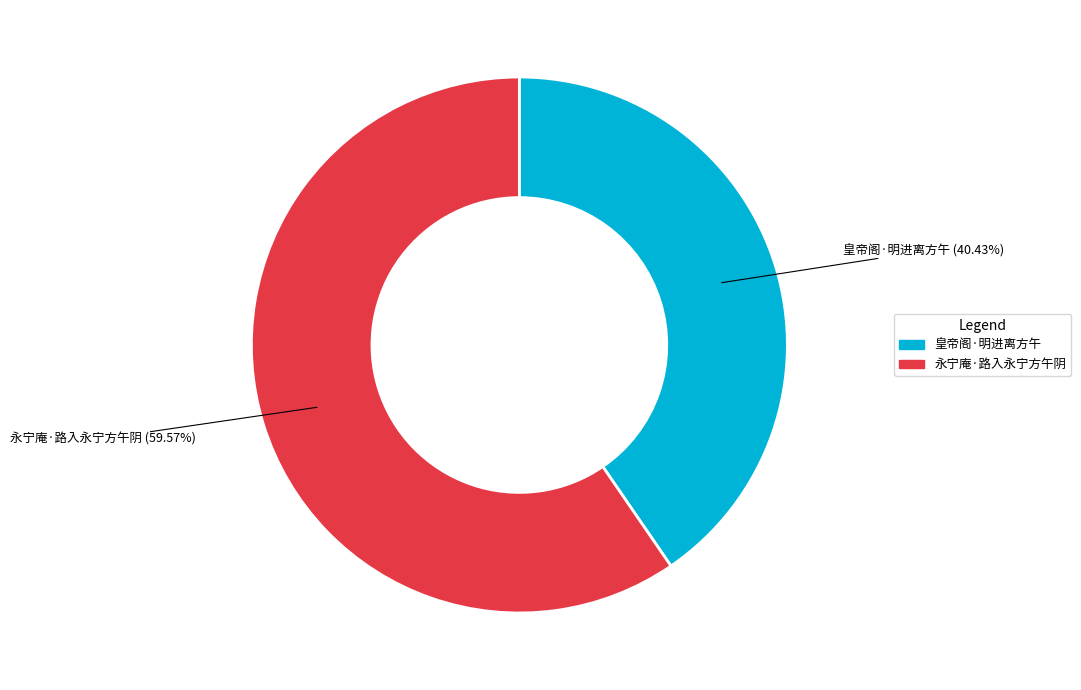

True or false: 皇帝阁·明进离方午 accounts for 54% of the total.

False